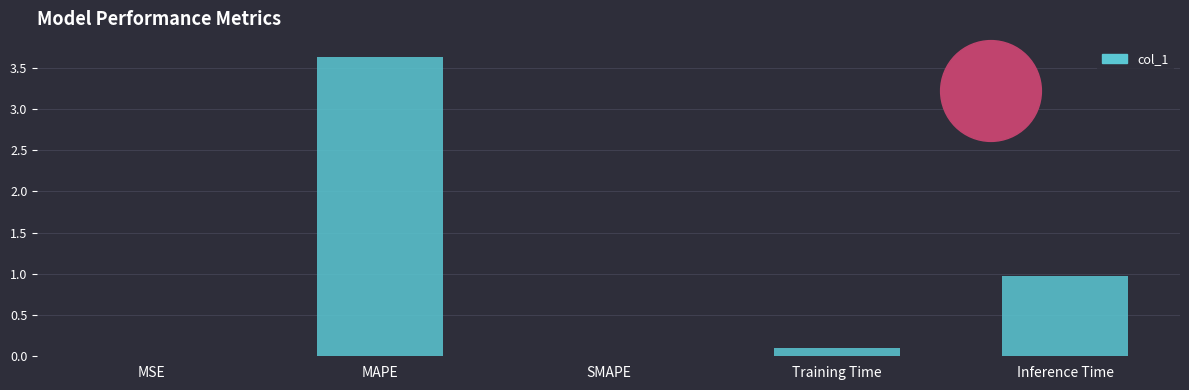

The value at SMAPE is 0.0. True or false?

True